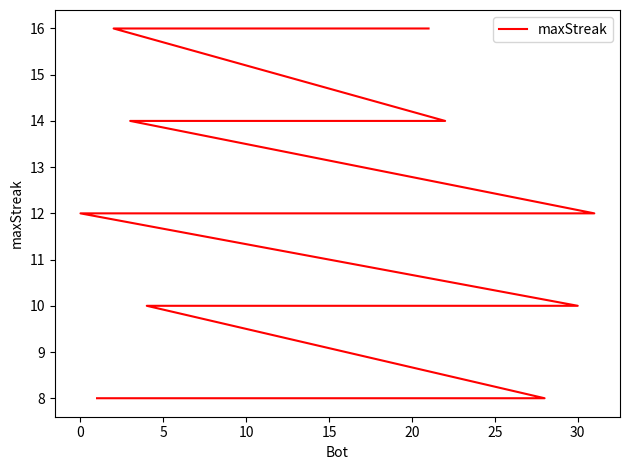

Reading left to right, list all the values displayed in this chart.

16	16	16	16	16	16	14	14	14	14	12	12	12	12	12	10	10	10	10	10	10	10	10	10	8	8	8	8	8	8	8	8